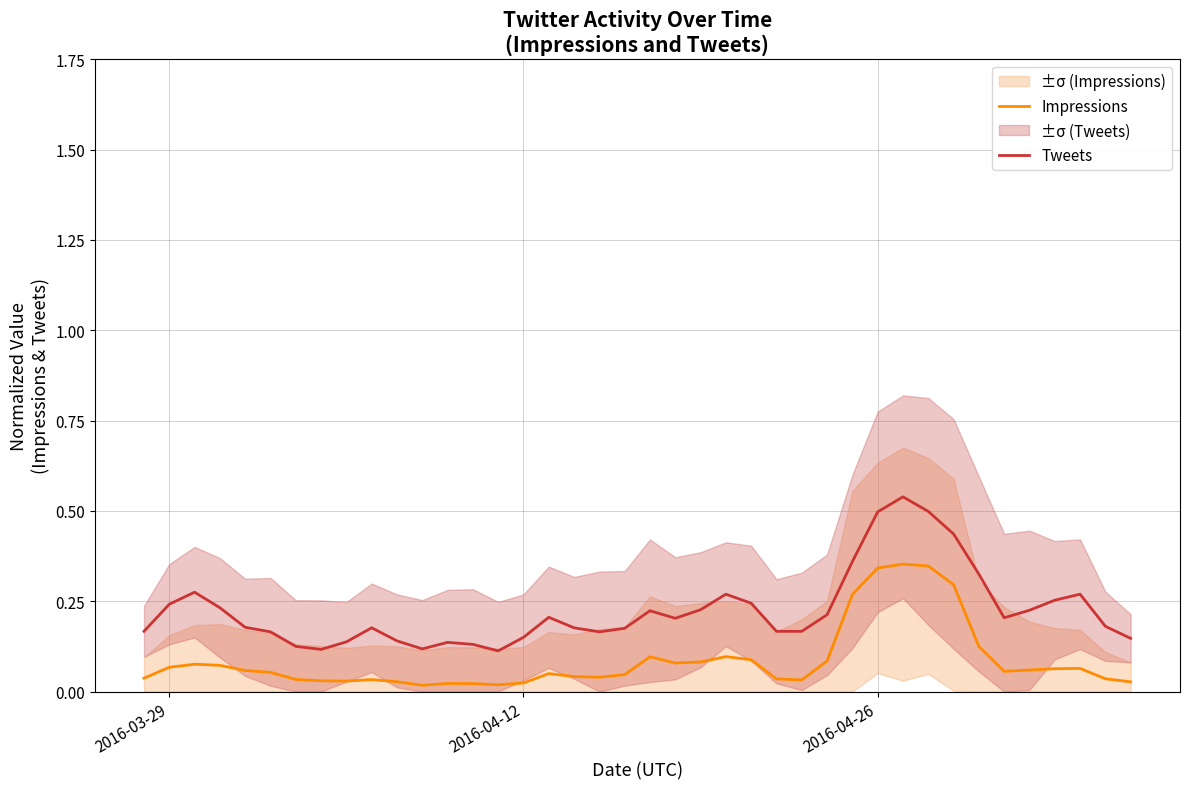

True or false: Impressions and Tweets intersect in this chart.

False